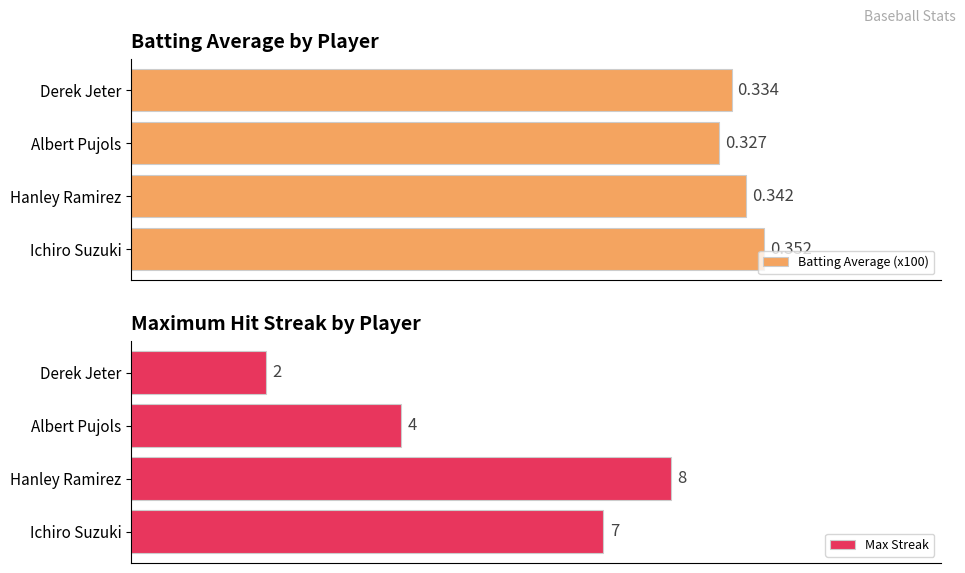

At how many categories does at least one series exceed 34?

2